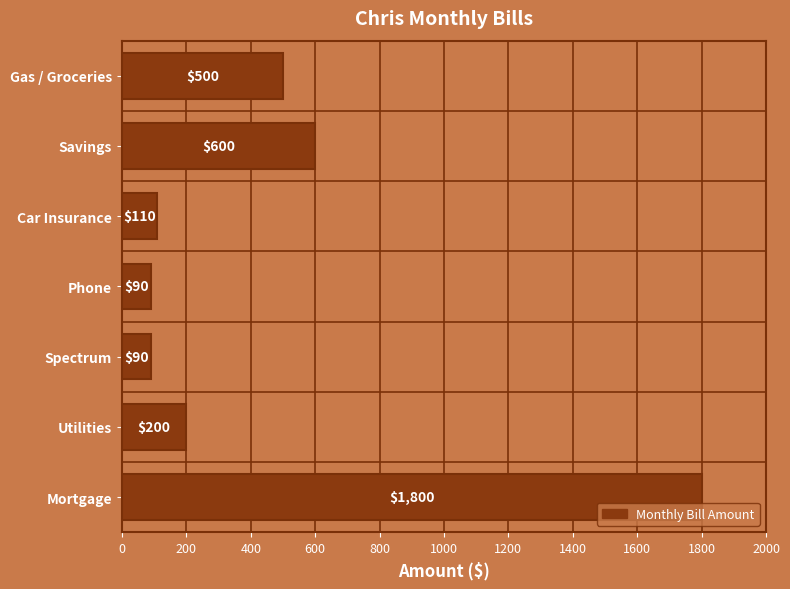

Between Phone and Mortgage, which is larger?

Mortgage